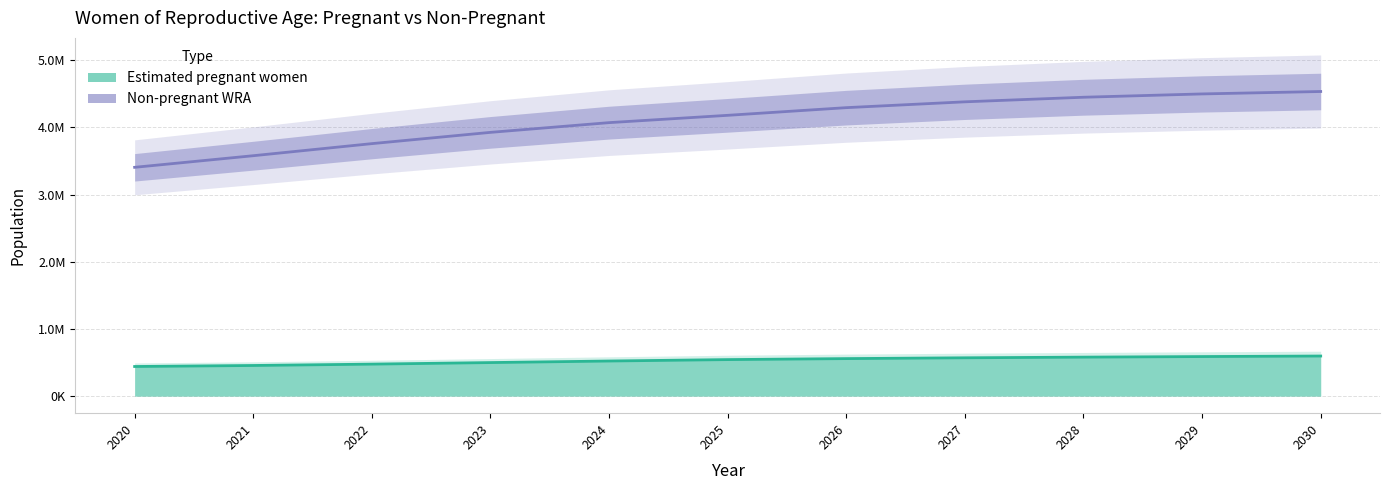

Which series changed the most between 2025 and 2030?

non-pregnant WRA